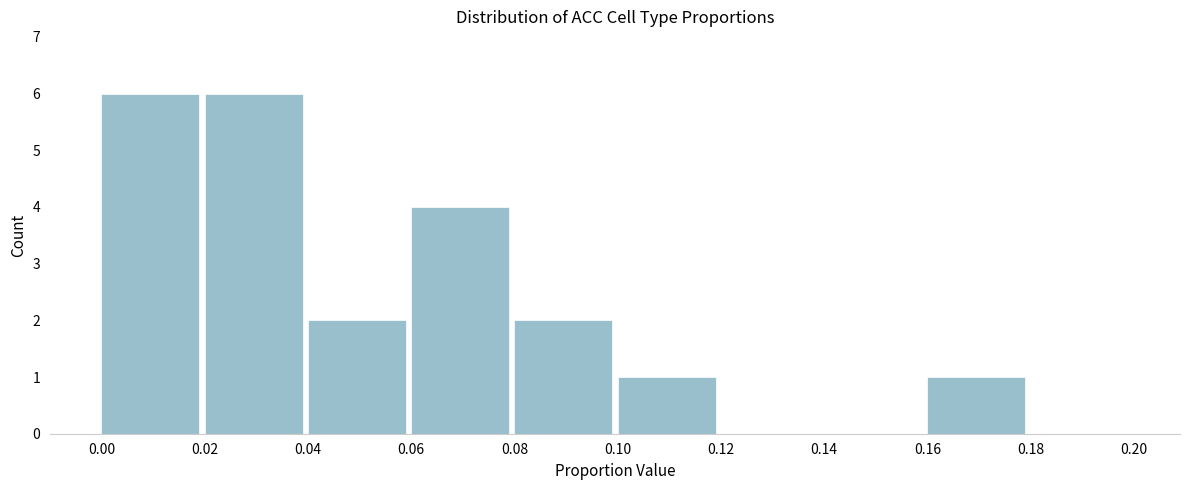

How tall is the bar that spans 0.02 to 0.04 on the x-axis? The values are not printed on the chart, so give them approximately, as read against the axis.

6